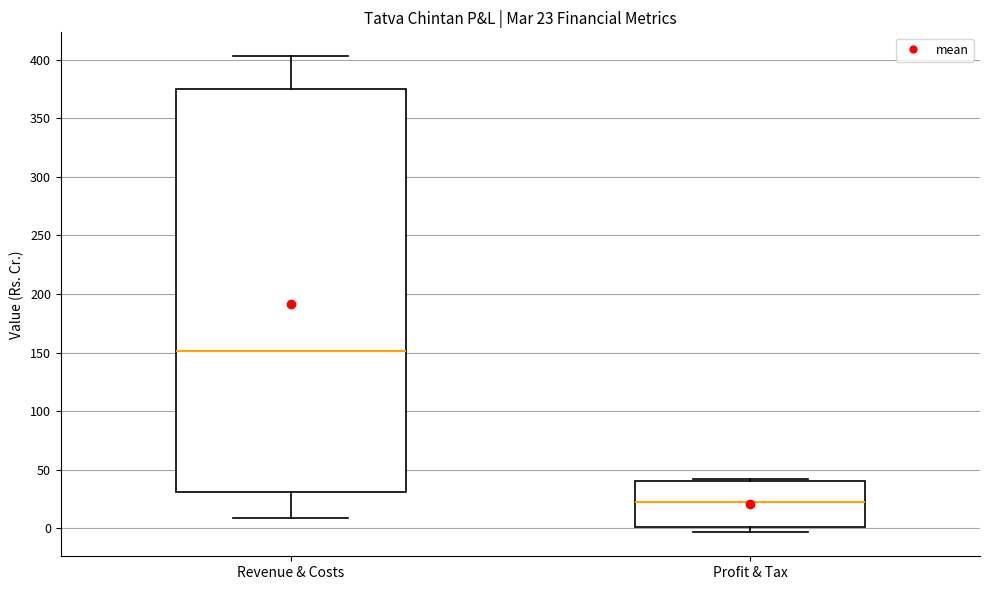

Which box is the tallest, from its lower edge to its upper edge?

Revenue & Costs